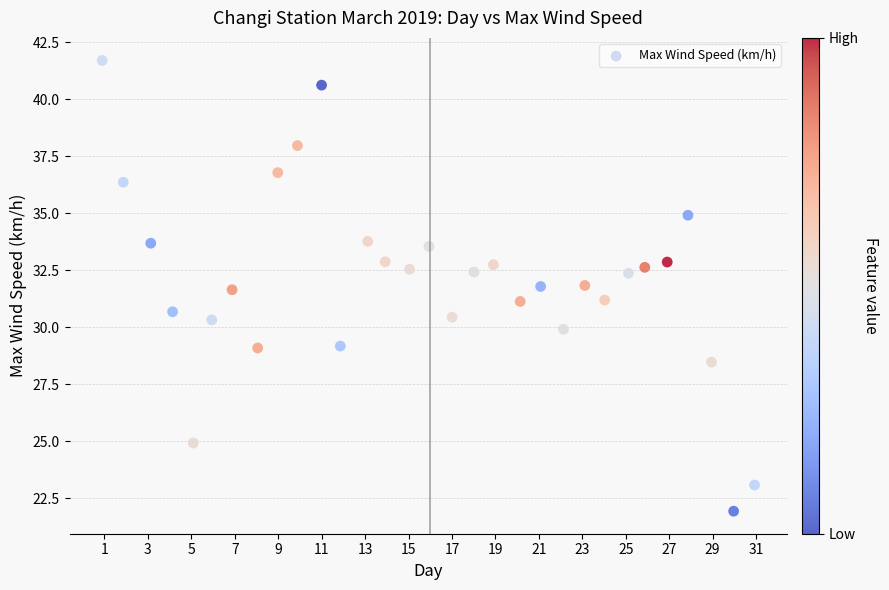

What is the range of X values (max minus min)?

30.0